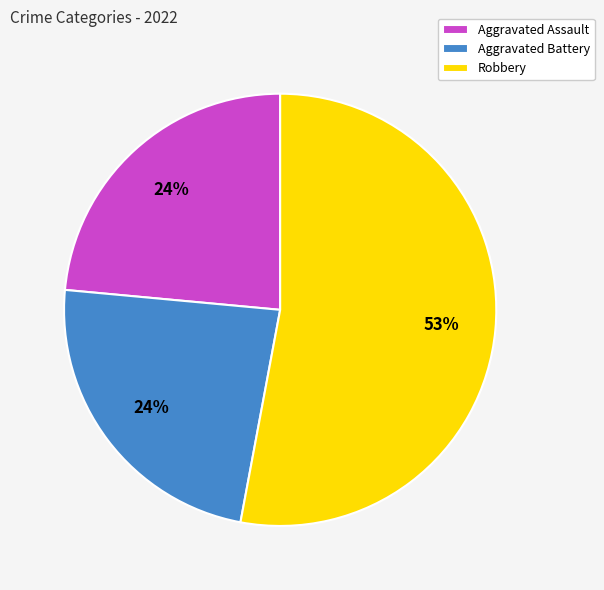

To the nearest percent, what is the combined percentage of Robbery and Aggravated Assault?

76%